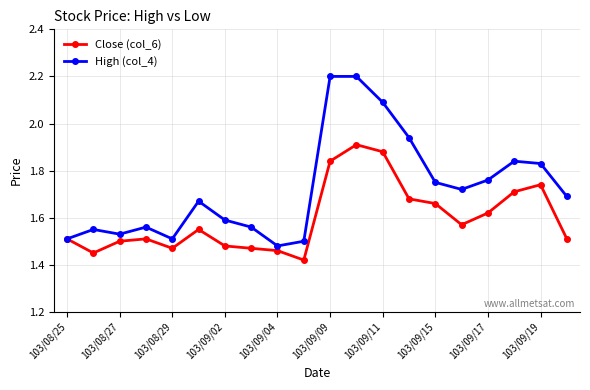

Which series has the widest spread of values?

High (col_4)